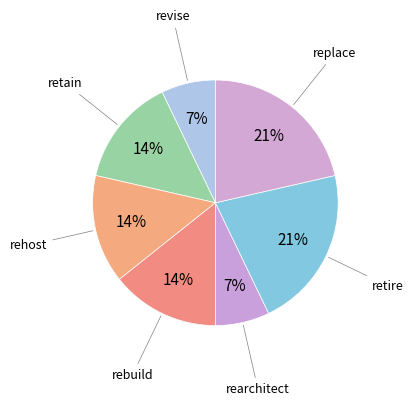

How many segments does this pie chart have?

7